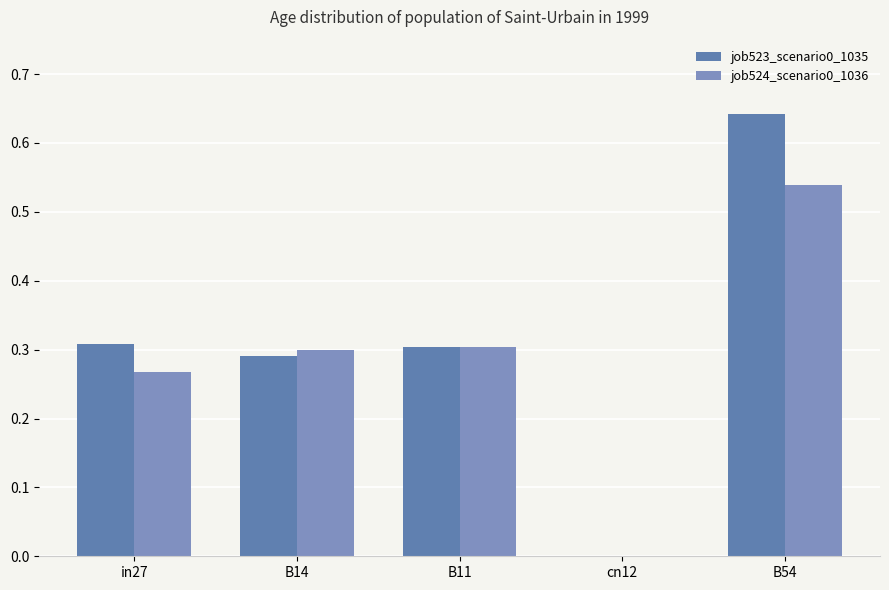

What is the maximum value for job523_scenario0_1035?

0.6